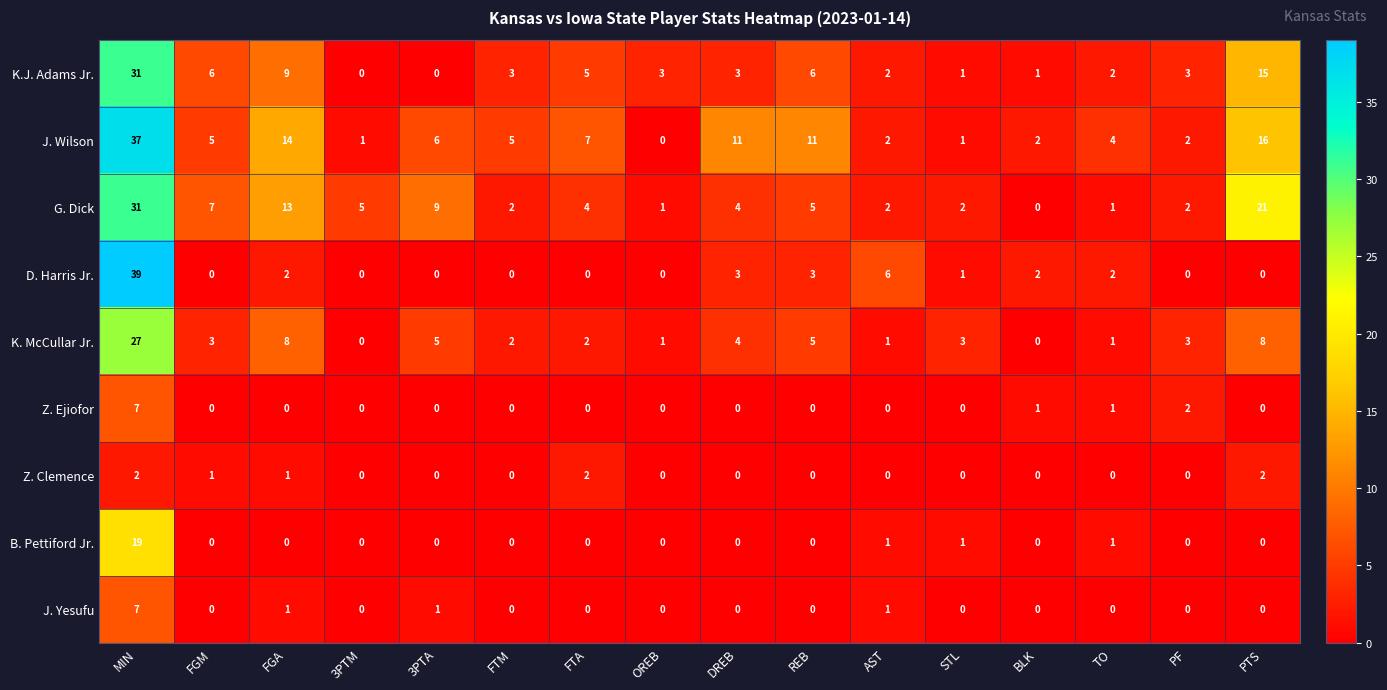

What is the spread (max minus min) of values at FTM?

5